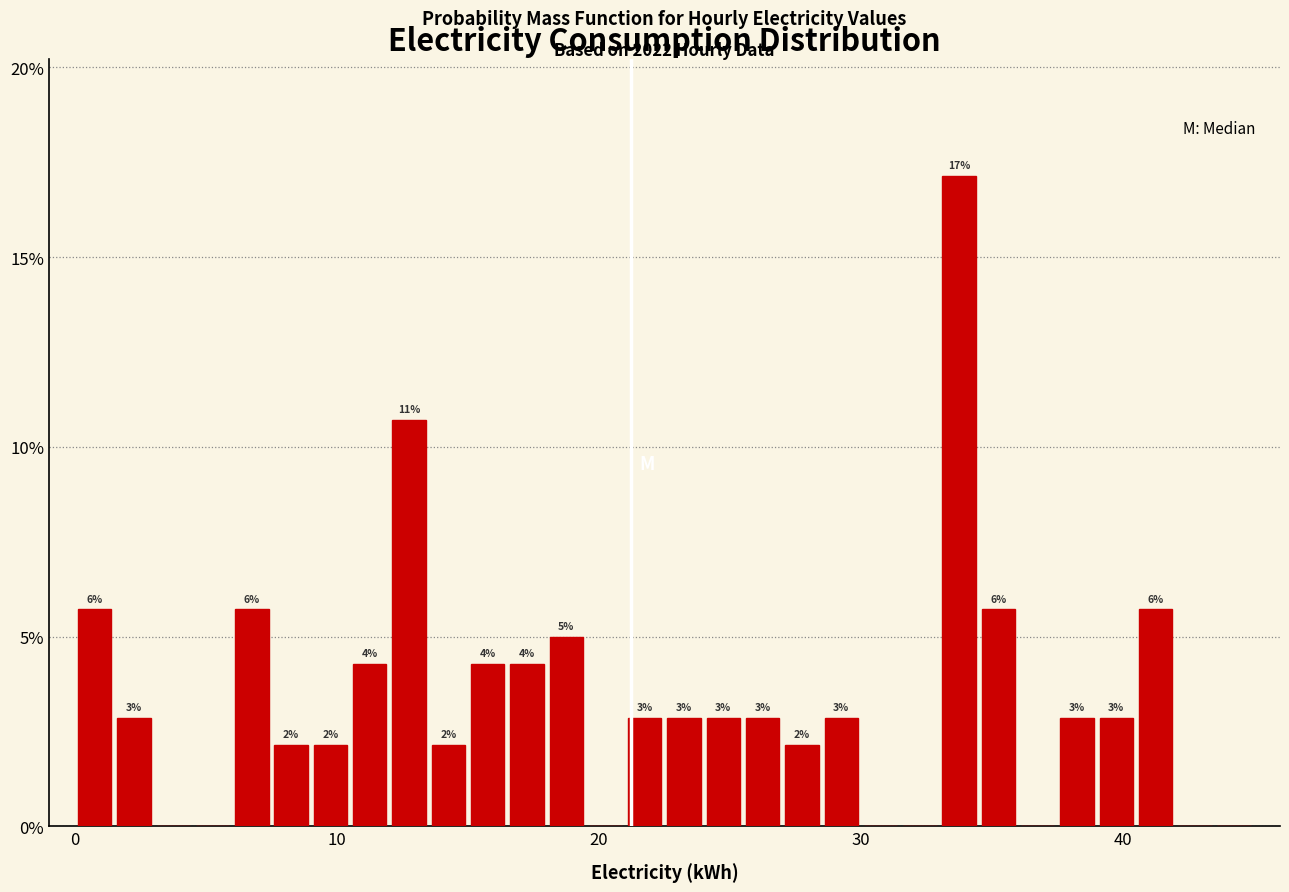

Read against the x-axis, roughly where is the centre of the tallest bar?

34